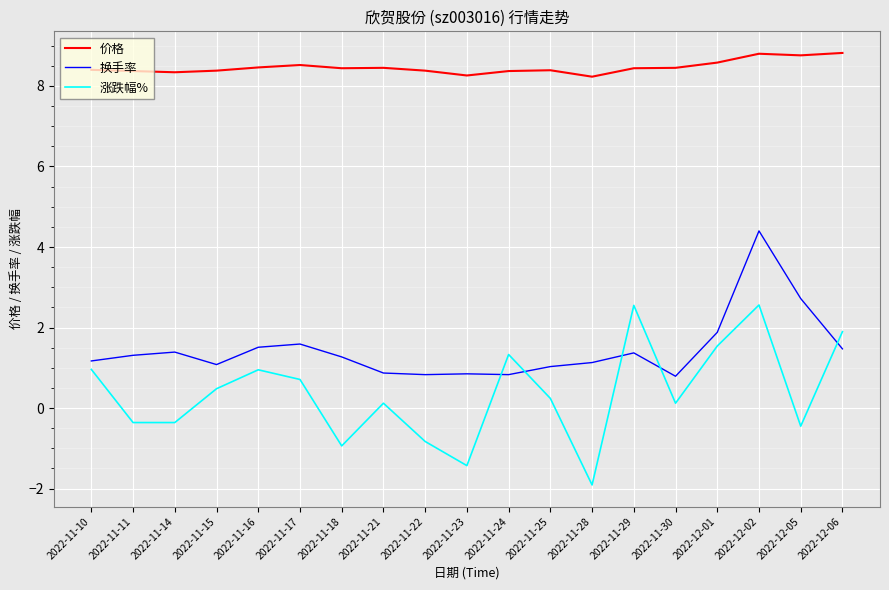

Where does the 换手率 series first go above 1?

2022-11-10